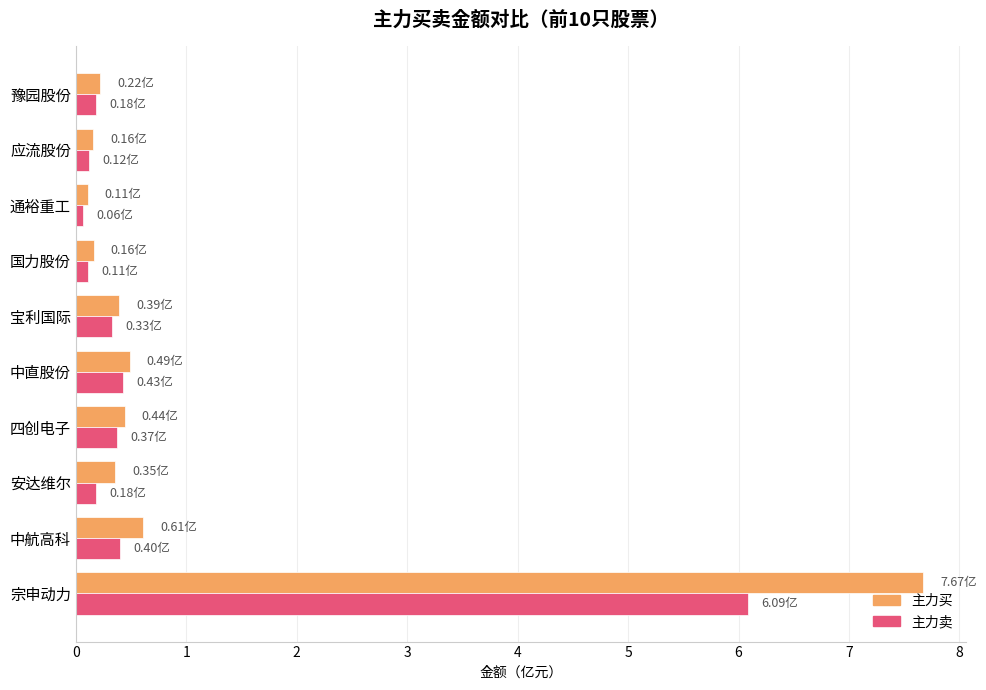

At which category is the sum across all series the highest?

宗申动力